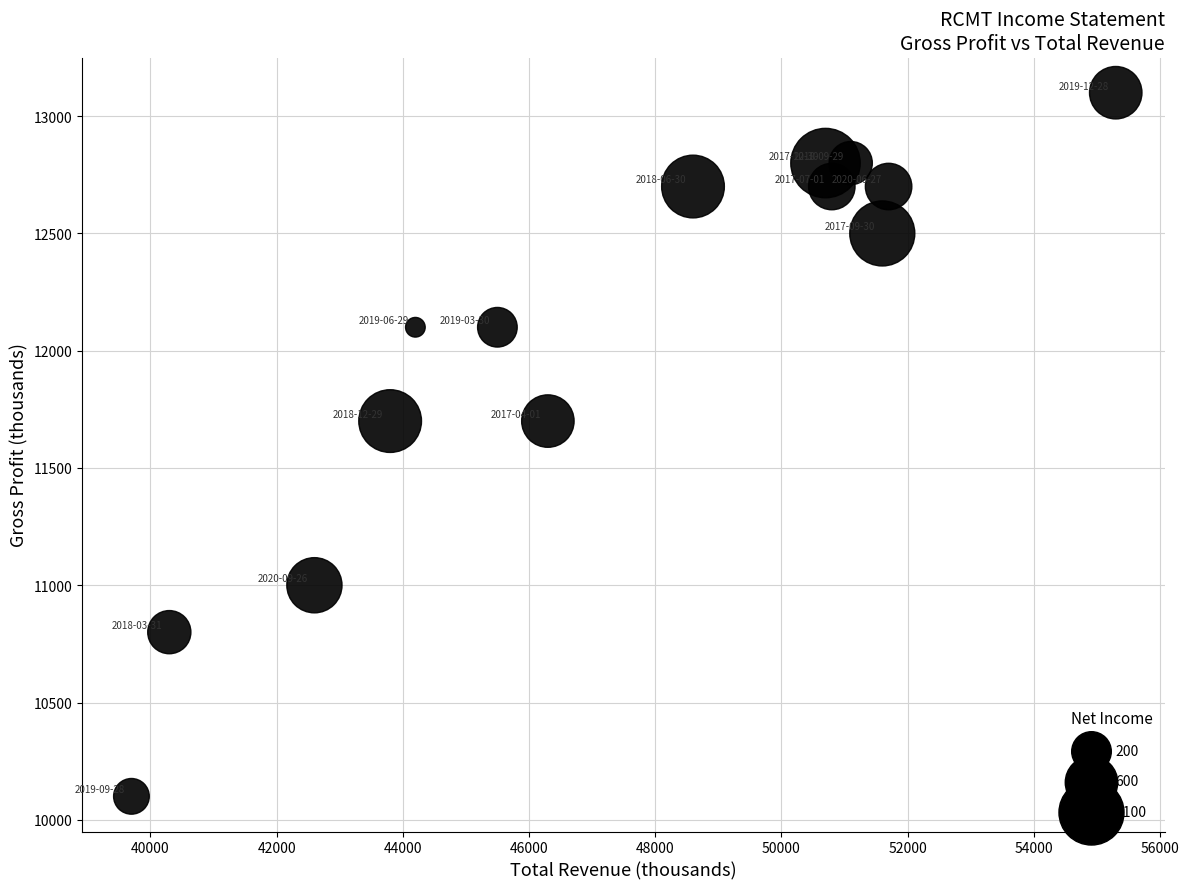

What is the range of X values (max minus min)?

15600